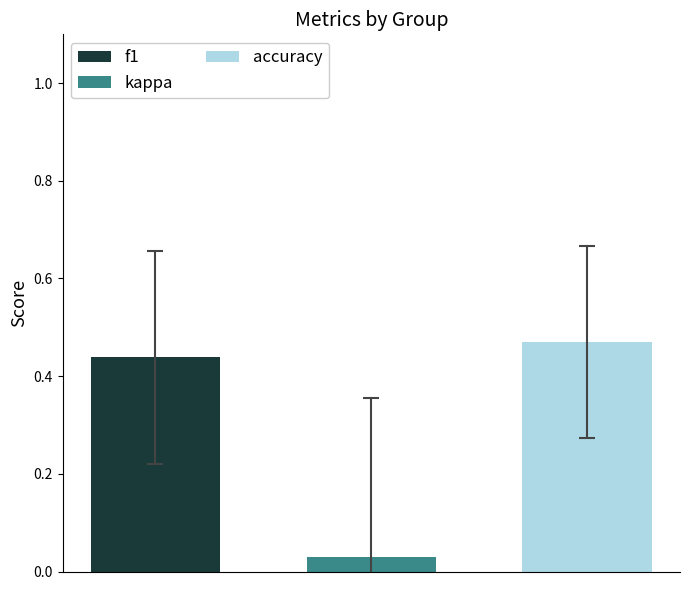

Which series has the widest spread of values?

f1